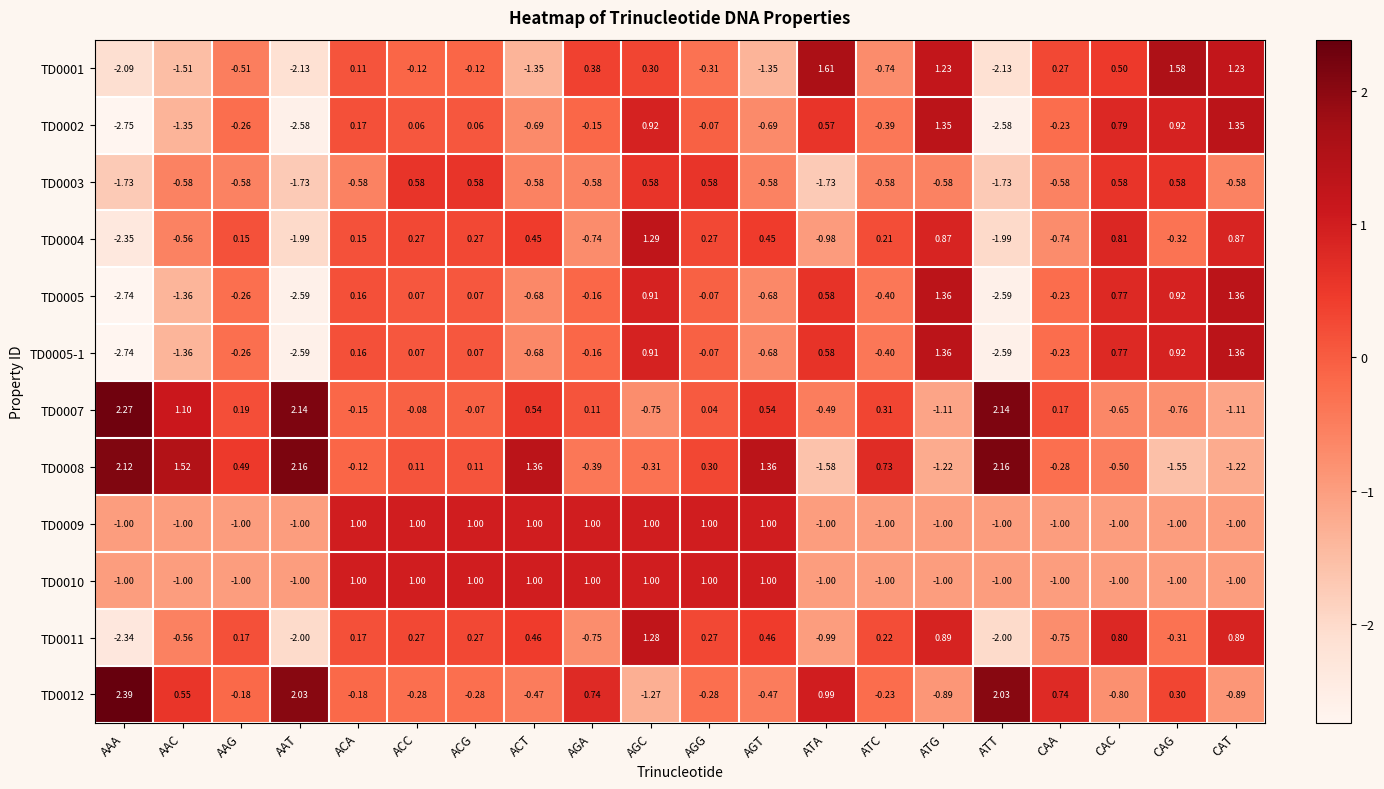

Where is TD0007 nearest to the value 0?

AGG